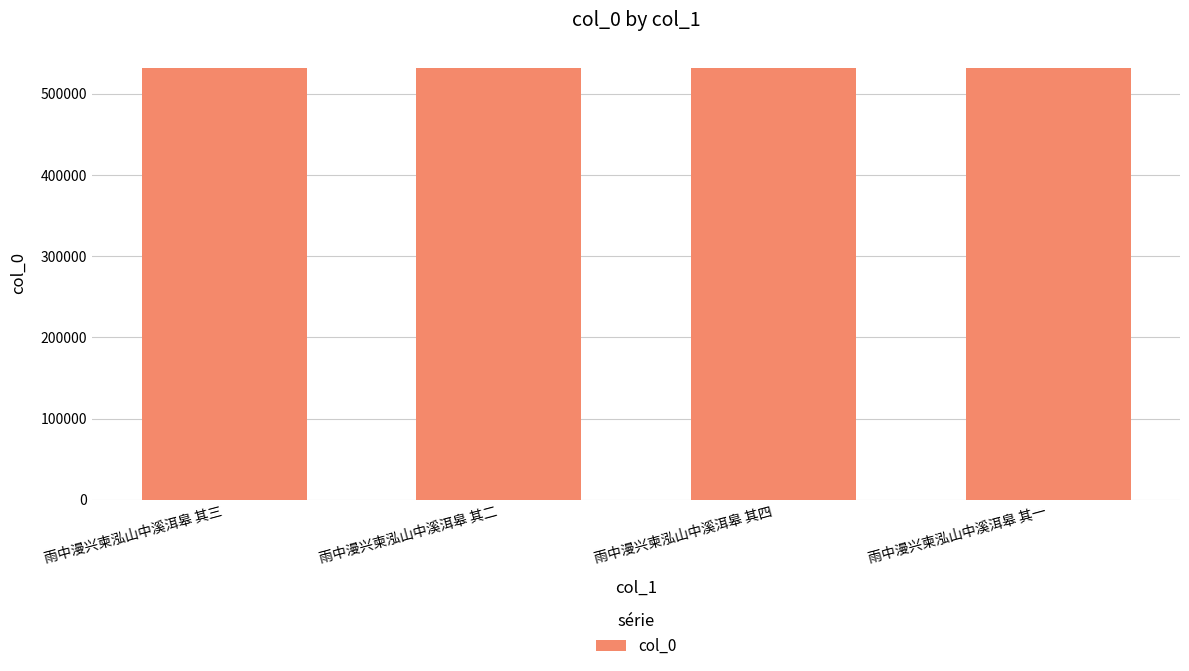

What is the smallest value displayed?

531492